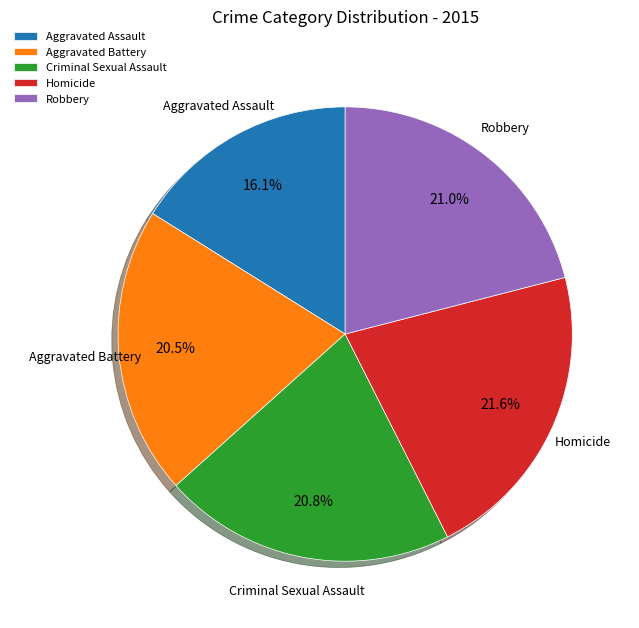

Approximately how many times larger is the value at Robbery compared to Criminal Sexual Assault?

1.0